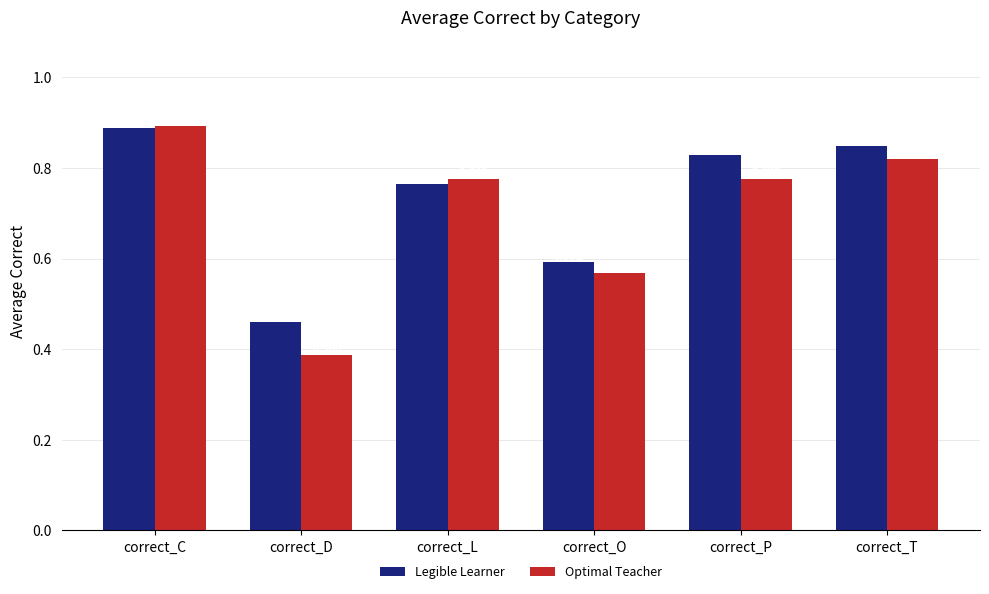

At which category is the sum across all series the highest?

correct_C